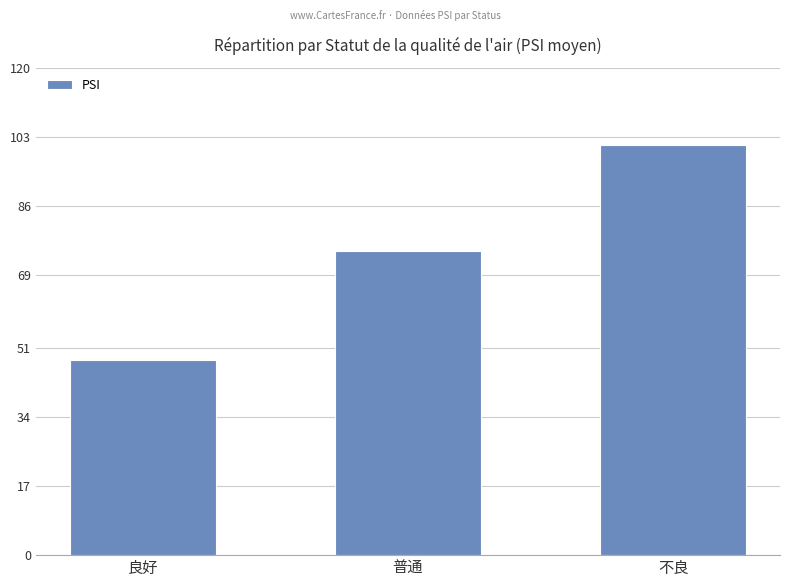

What is the minimum value shown in the chart?

48